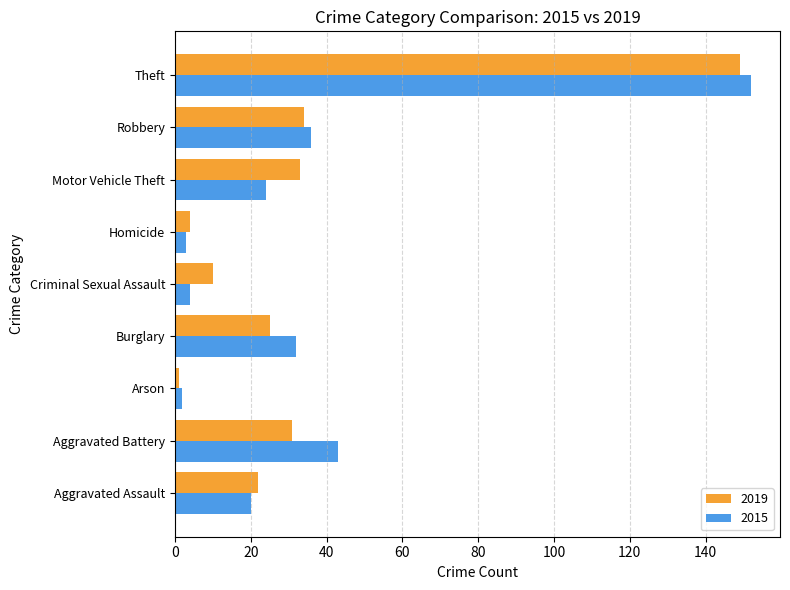

At Aggravated Assault, list the series in order from smallest to largest.

2015, 2019